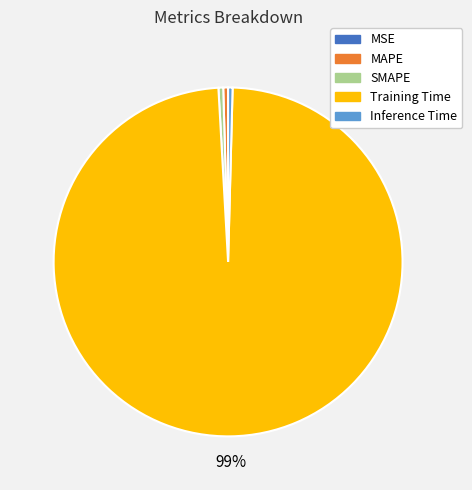

Is it true that MAPE is 0% of the pie?

True